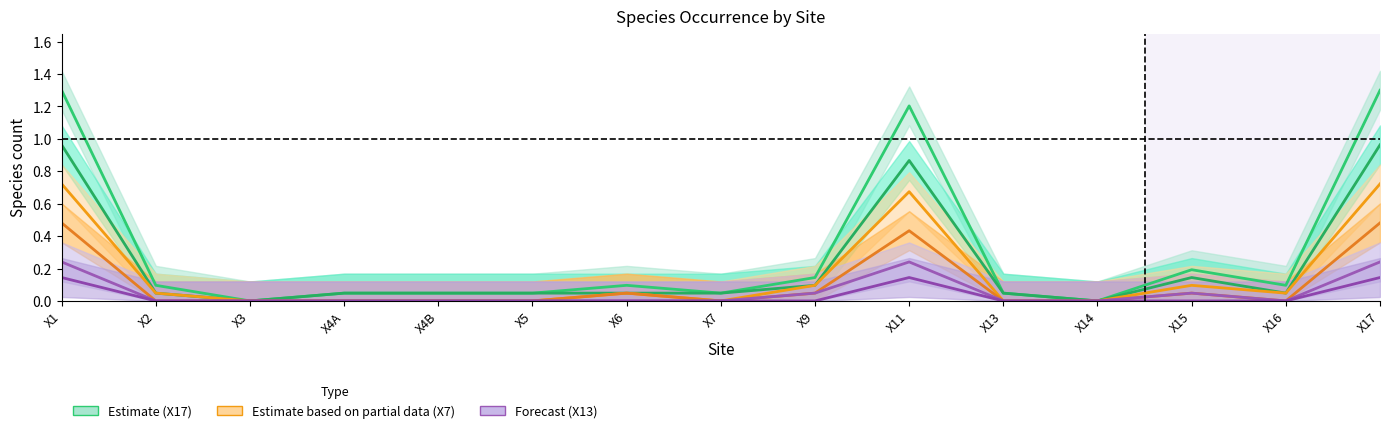

Reading left to right, list all the values displayed in this chart.

X17: 1.3	0.1	0.0	0.0	0.0	0.0	0.1	0.0	0.1	1.2	0.0	0.0	0.2	0.1	1.3
X6: 1.0	0.0	0.0	0.0	0.0	0.0	0.0	0.0	0.1	0.9	0.0	0.0	0.1	0.0	1.0
X7: 0.7	0.0	0.0	0.0	0.0	0.0	0.0	0.0	0.1	0.7	0.0	0.0	0.1	0.0	0.7
X11: 0.5	0.0	0.0	0.0	0.0	0.0	0.0	0.0	0.0	0.4	0.0	0.0	0.0	0.0	0.5
X13: 0.2	0.0	0.0	0.0	0.0	0.0	0.0	0.0	0.0	0.2	0.0	0.0	0.0	0.0	0.2
X15: 0.1	0.0	0.0	0.0	0.0	0.0	0.0	0.0	0.0	0.1	0.0	0.0	0.0	0.0	0.1